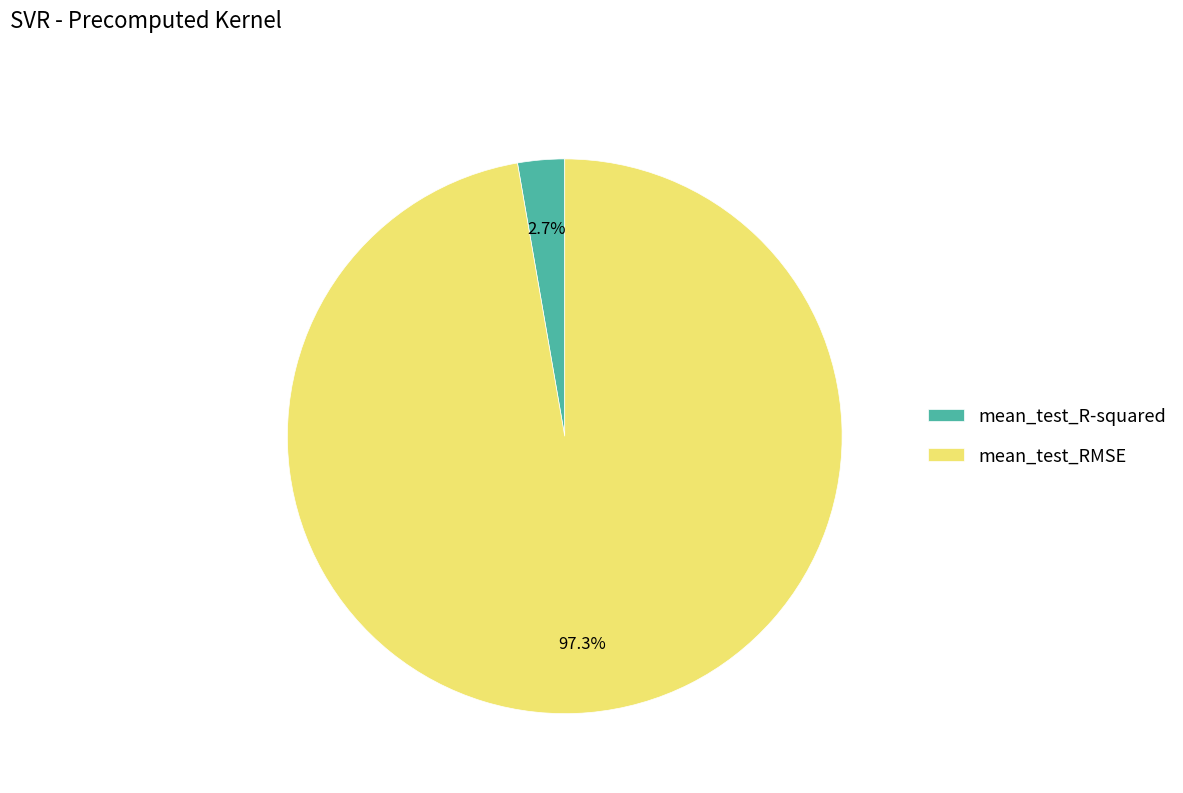

To the nearest percent, what percentage of the pie is mean_test_R-squared?

3%